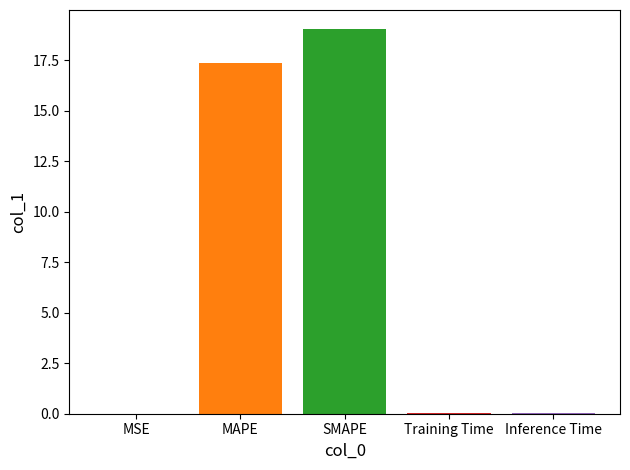

What is the maximum value shown in the chart?

19.0